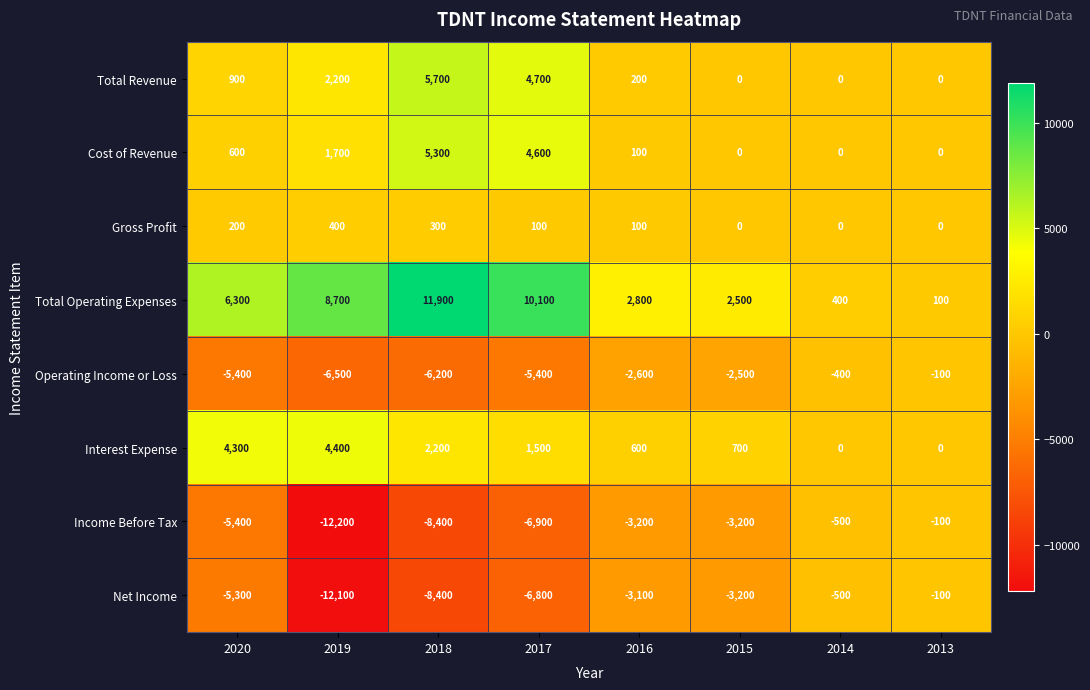

Which label corresponds to the largest value in the chart?

2018